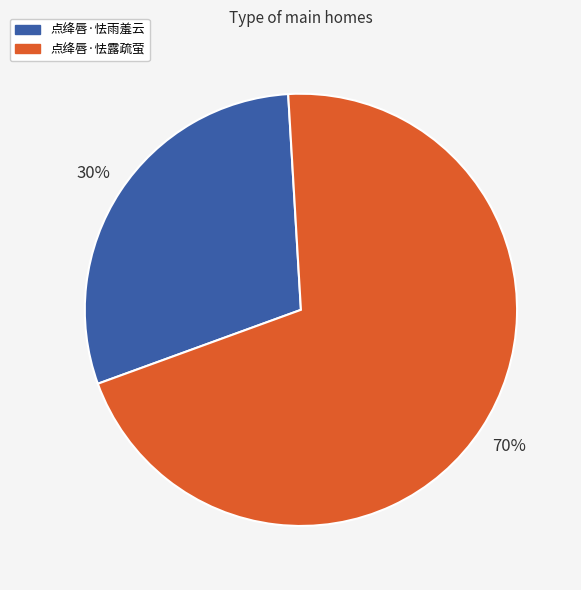

To the nearest percent, what is the combined percentage of 点绛唇·怯雨羞云 and 点绛唇·怯露疏萤?

100%